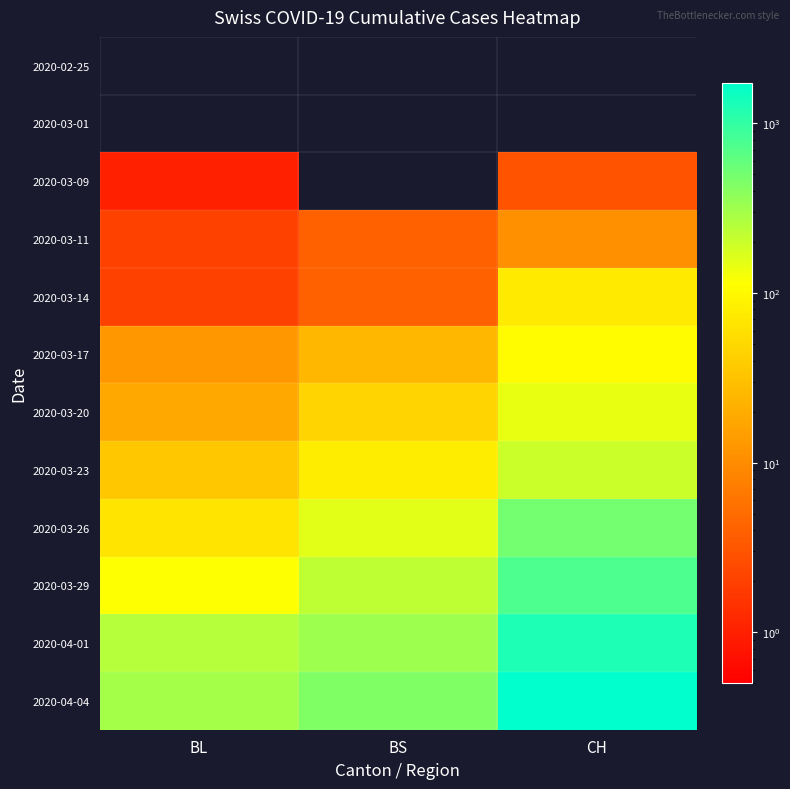

Which series has the largest total across all categories?

2020-04-04